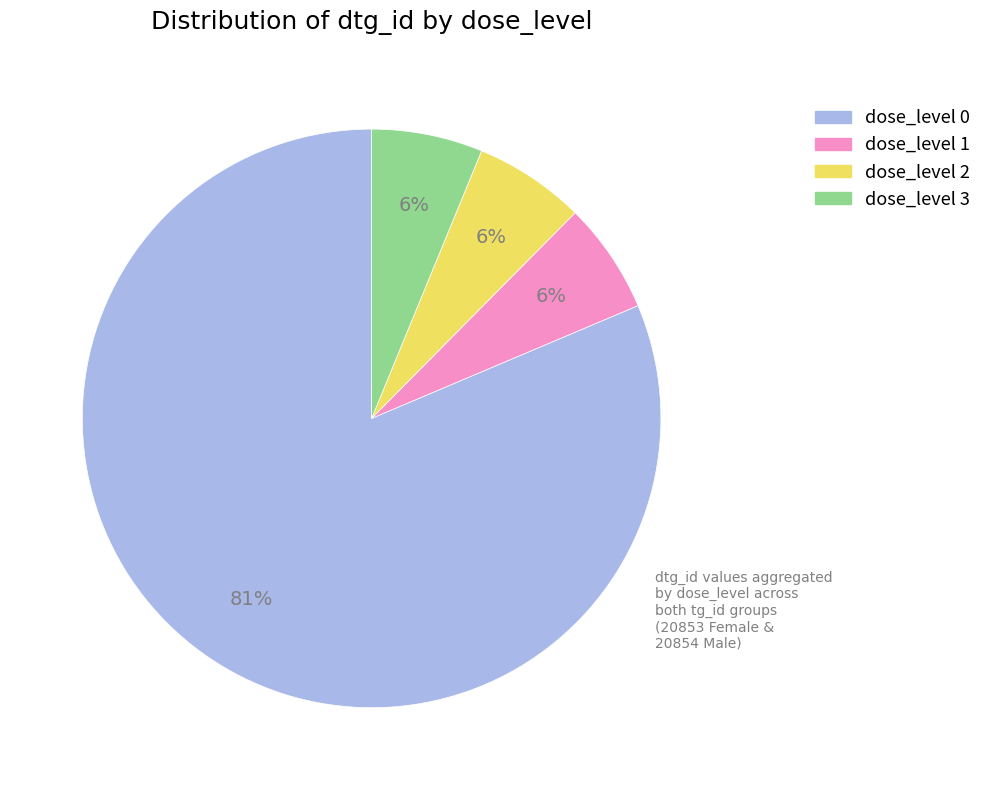

Which category accounts for the majority?

dose_level 0